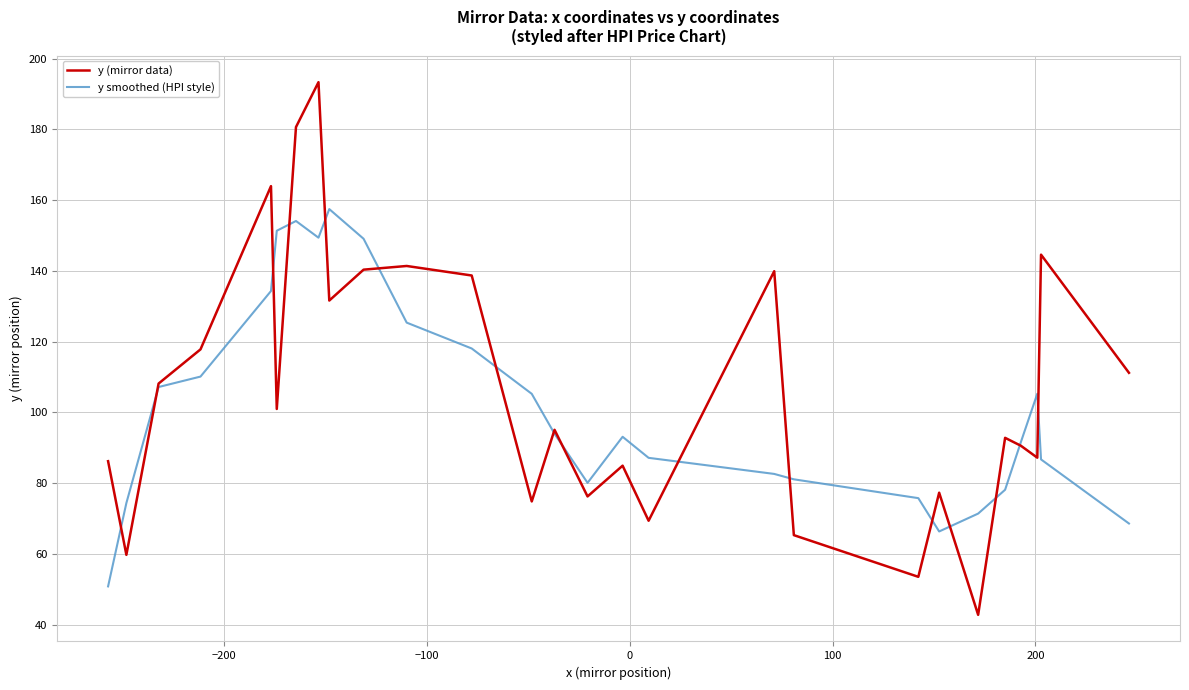

True or false: y (mirror data) and y smoothed (HPI style) cross at least once.

True